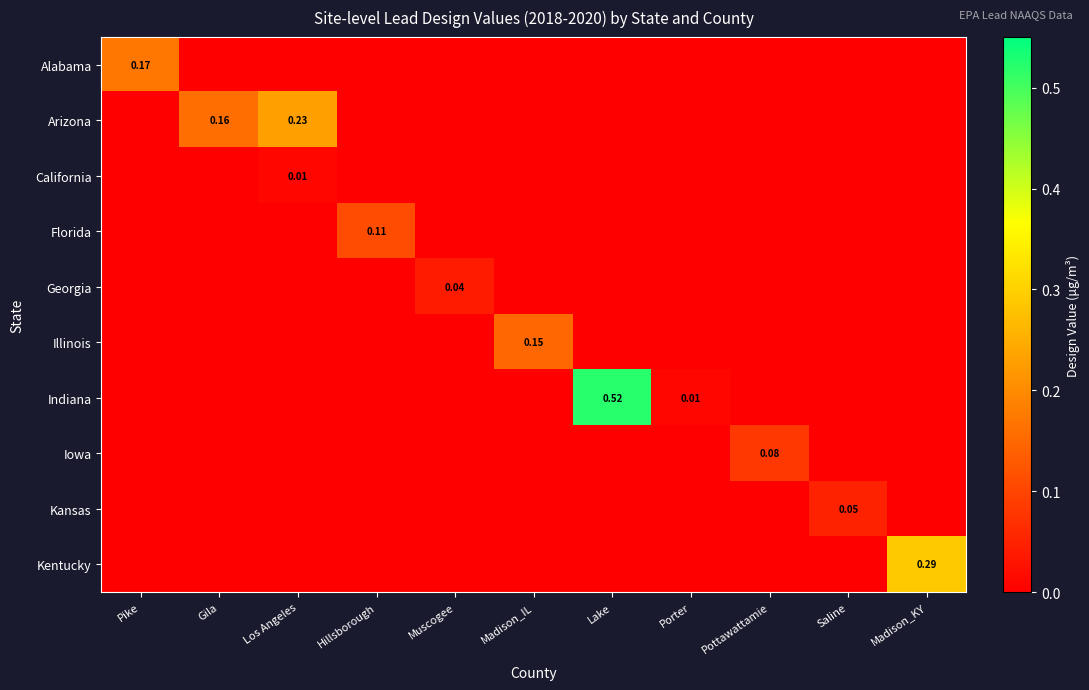

At which label does California reach its minimum?

Pike